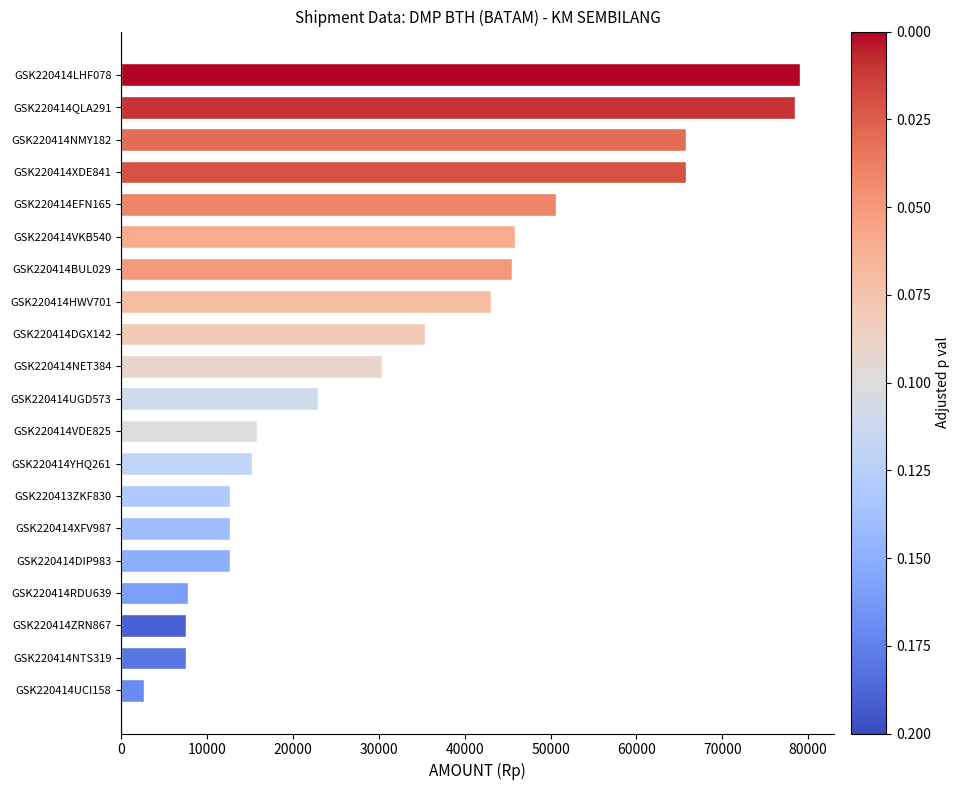

What is the change in value from GSK220414RDU639 to GSK220414YHQ261?

+7439